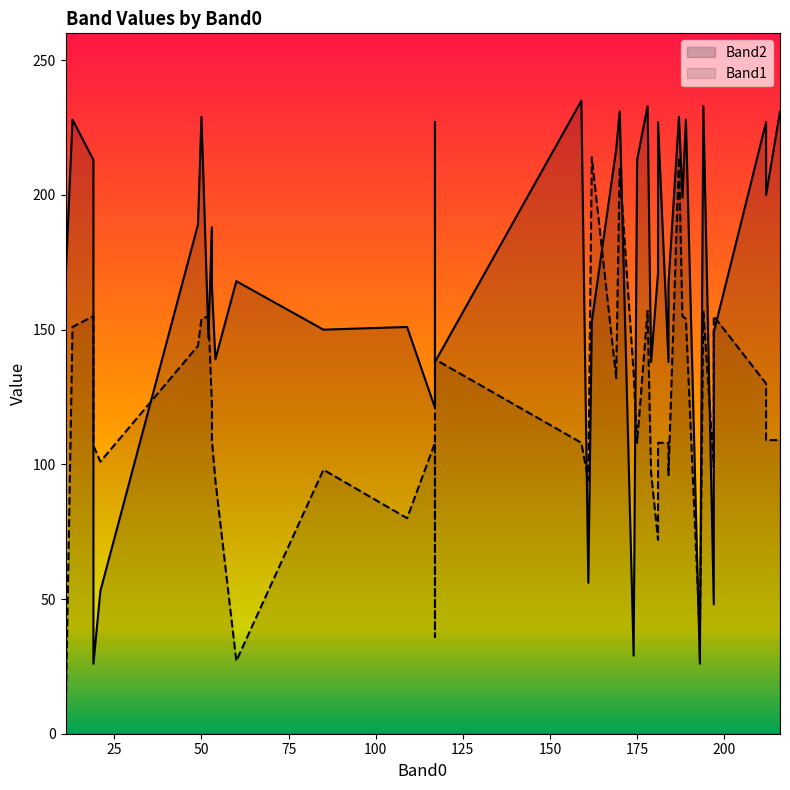

What is the difference between the Band2 values at 22 and 3?

83